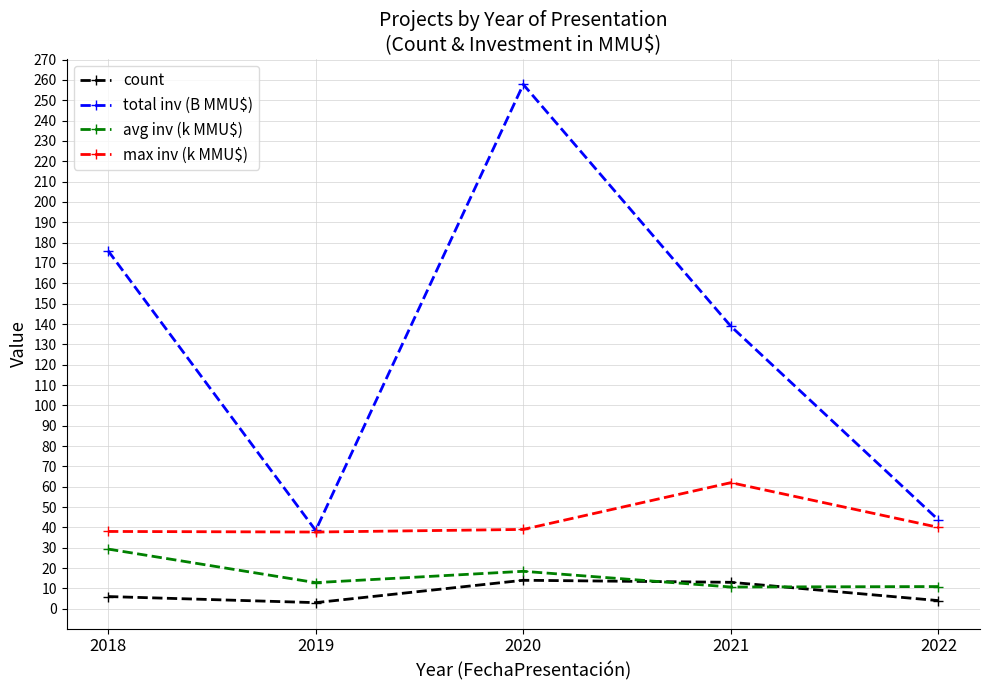

How many data points does each series have?

5